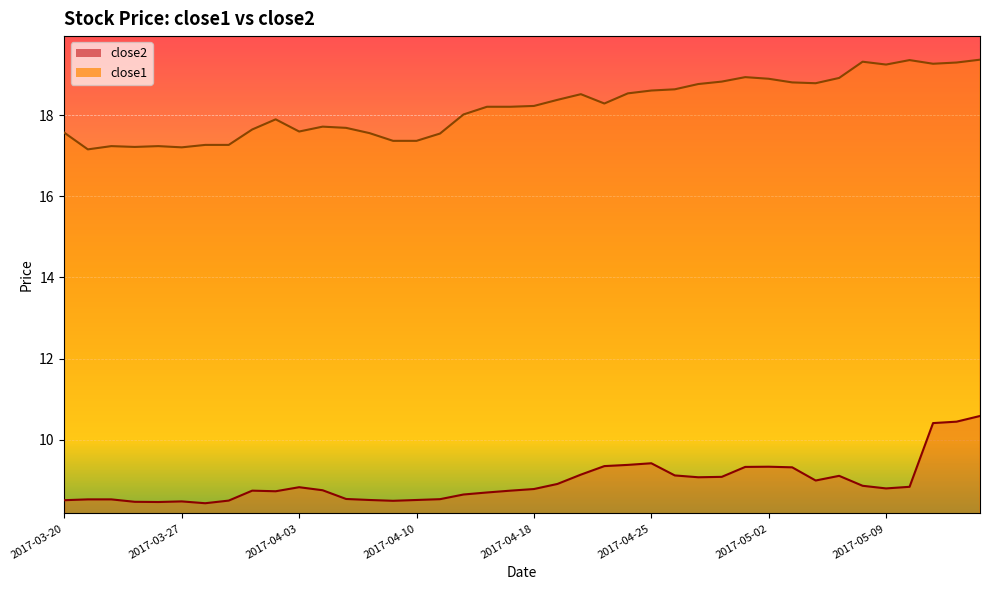

What is the difference between the maximum and minimum values in the close1 series?

2.2